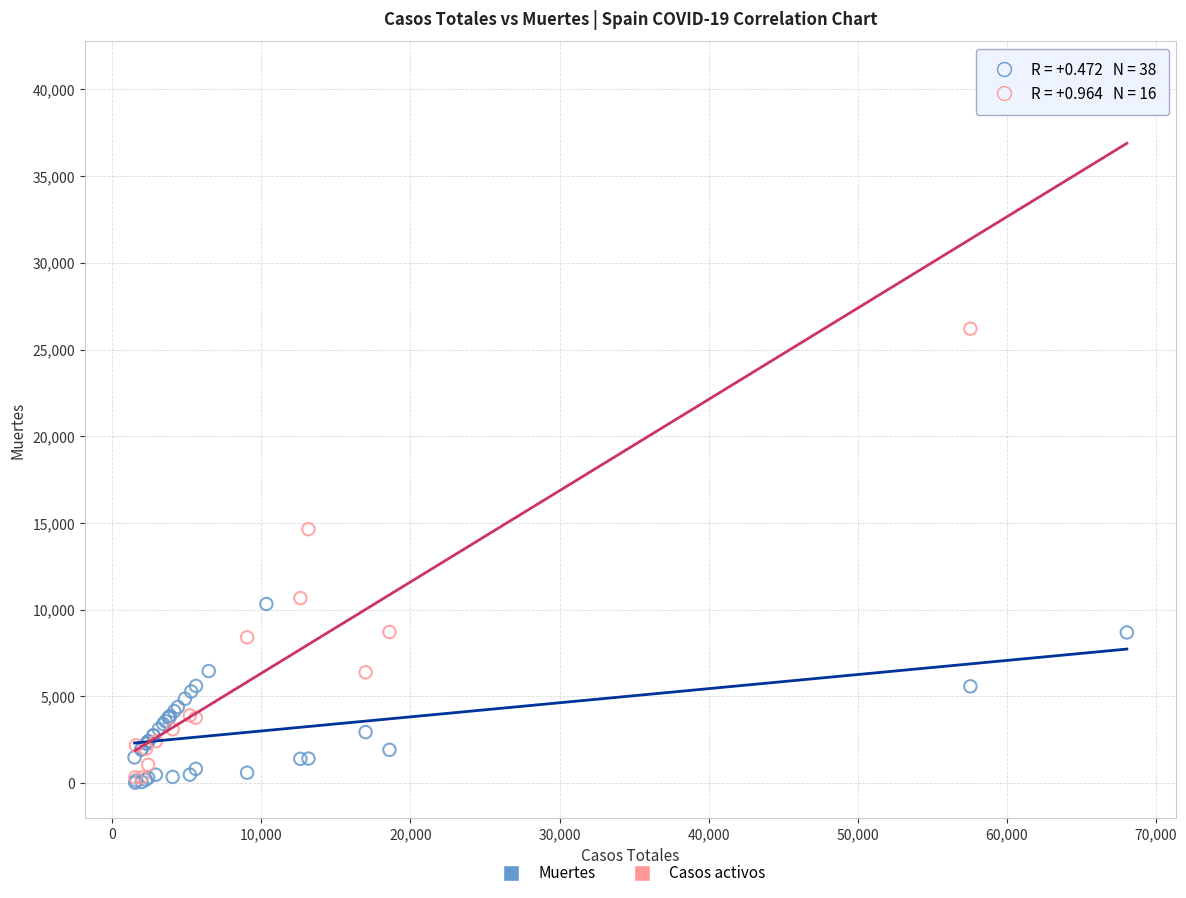

Which series reaches the maximum Y coordinate?

Casos activos